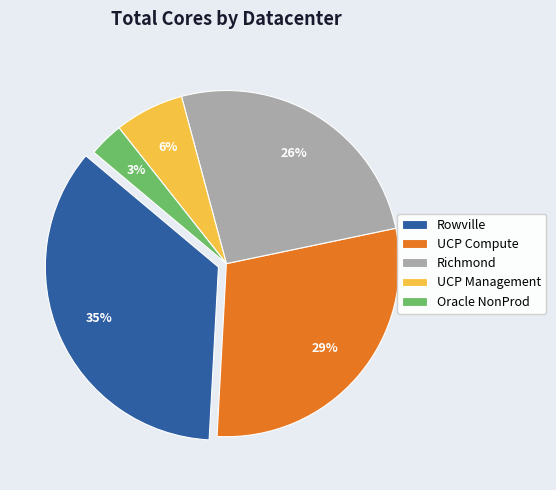

Combined, do UCP Management and Richmond account for over 50%?

No